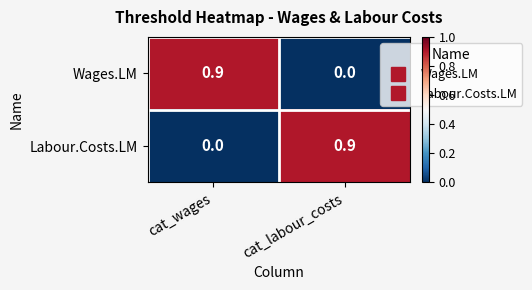

True or false: Wages.LM has a value of -0.3 at cat_labour_costs.

False